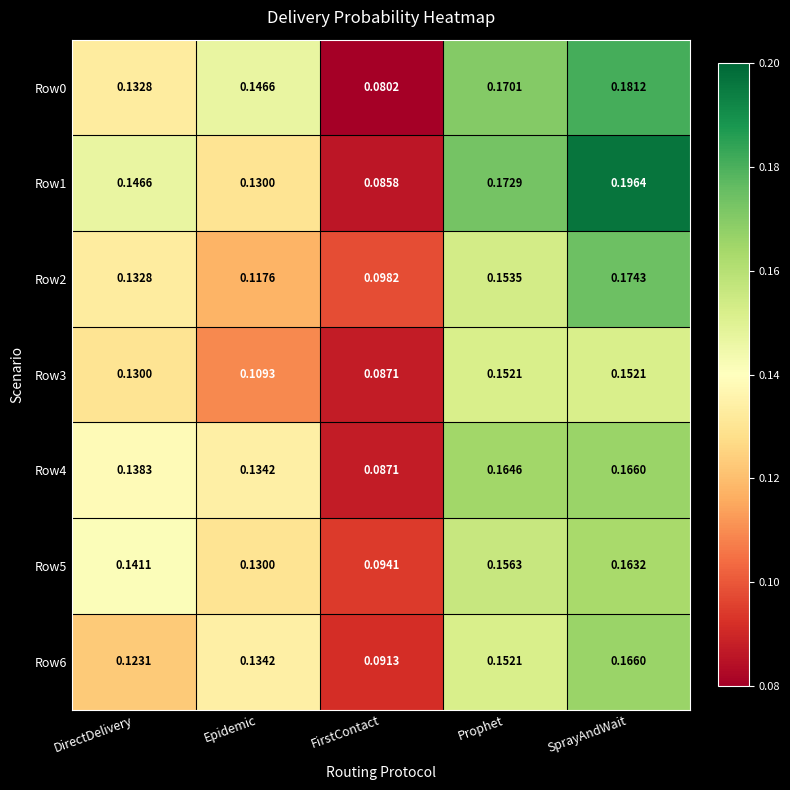

Which category has the lowest value across all series?

FirstContact